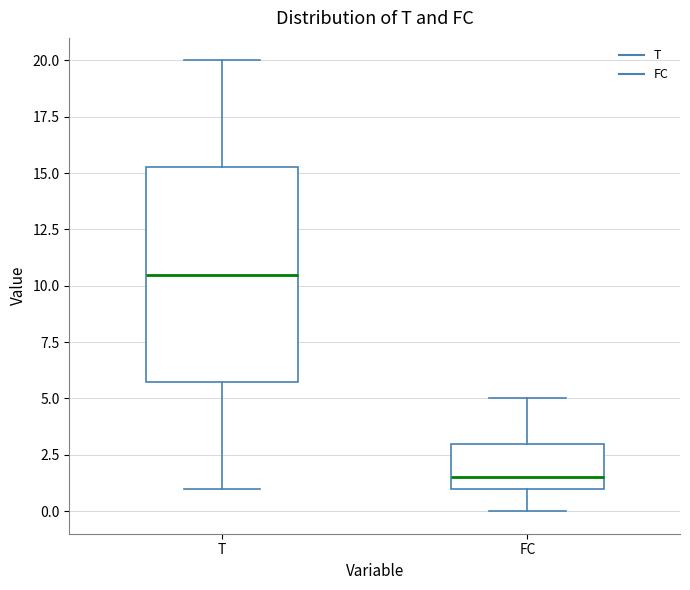

Which box is the tallest, from its lower edge to its upper edge?

T